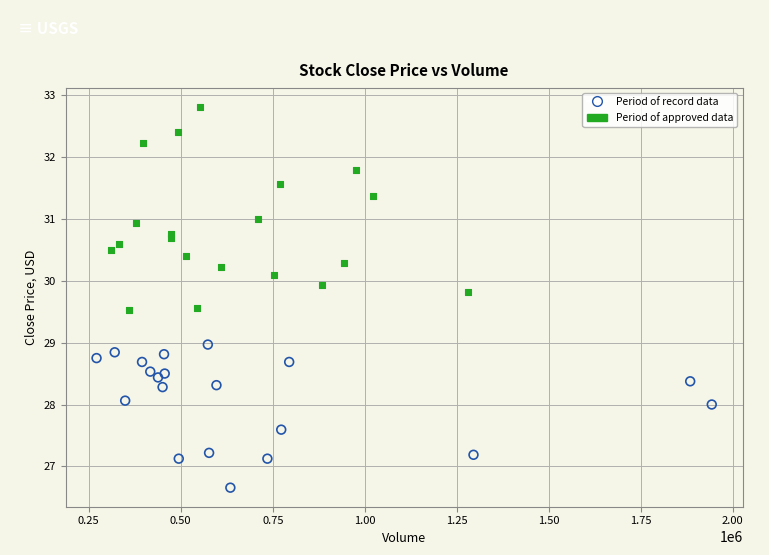

Which series has the largest Y range (max minus min)?

Period of approved data